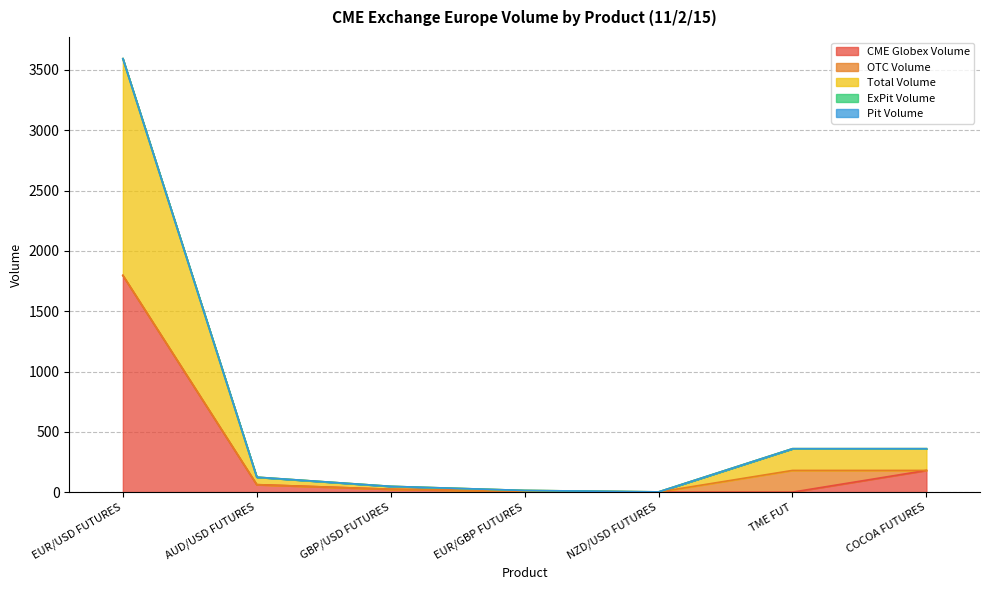

Reading left to right, extract all data points from this chart.

CME Globex Volume: EUR/USD FUTURES=1797	AUD/USD FUTURES=62	GBP/USD FUTURES=24	EUR/GBP FUTURES=7	NZD/USD FUTURES=1	TME FUT=0	COCOA FUTURES=180
OTC Volume: EUR/USD FUTURES=0	AUD/USD FUTURES=0	GBP/USD FUTURES=0	EUR/GBP FUTURES=0	NZD/USD FUTURES=0	TME FUT=180	COCOA FUTURES=0
Total Volume: EUR/USD FUTURES=1797	AUD/USD FUTURES=62	GBP/USD FUTURES=24	EUR/GBP FUTURES=7	NZD/USD FUTURES=1	TME FUT=180	COCOA FUTURES=180
ExPit Volume: EUR/USD FUTURES=0	AUD/USD FUTURES=0	GBP/USD FUTURES=0	EUR/GBP FUTURES=0	NZD/USD FUTURES=0	TME FUT=0	COCOA FUTURES=0
Pit Volume: EUR/USD FUTURES=0	AUD/USD FUTURES=0	GBP/USD FUTURES=0	EUR/GBP FUTURES=0	NZD/USD FUTURES=0	TME FUT=0	COCOA FUTURES=0